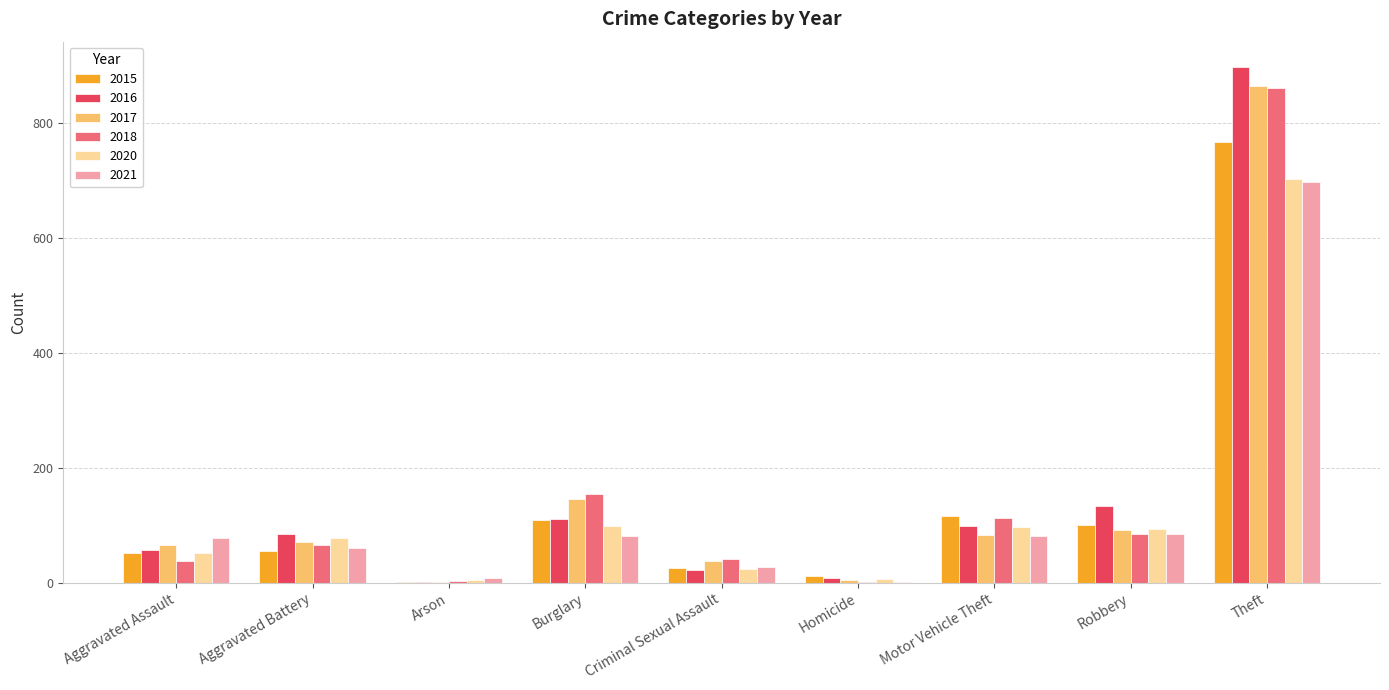

Is it true that 2021 equals 82 at Motor Vehicle Theft?

True